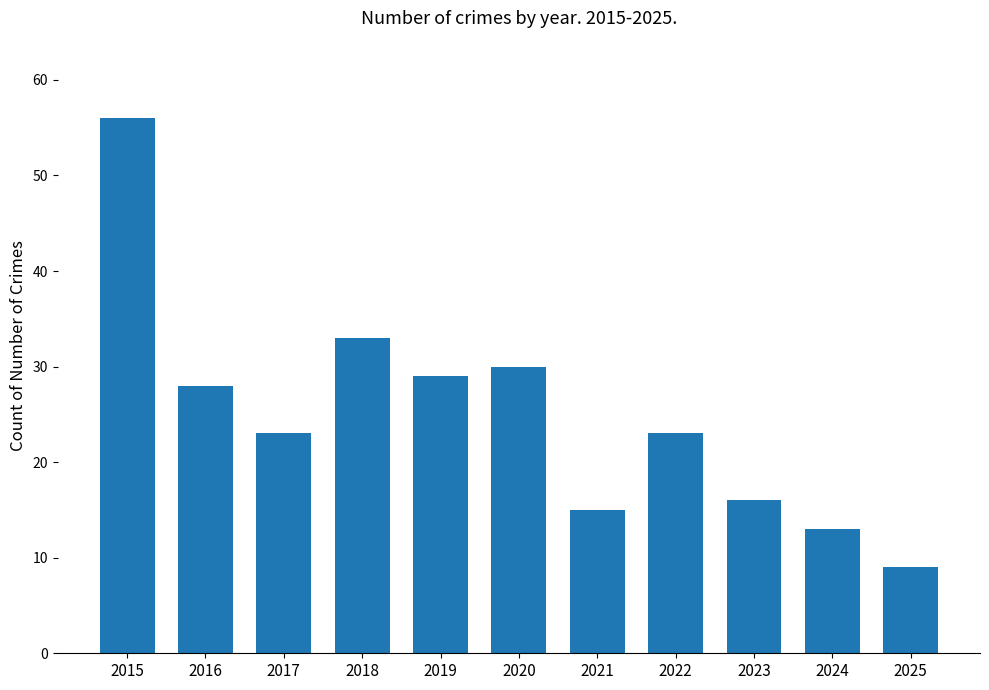

Reading left to right, list all the values displayed in this chart.

56	28	23	33	29	30	15	23	16	13	9